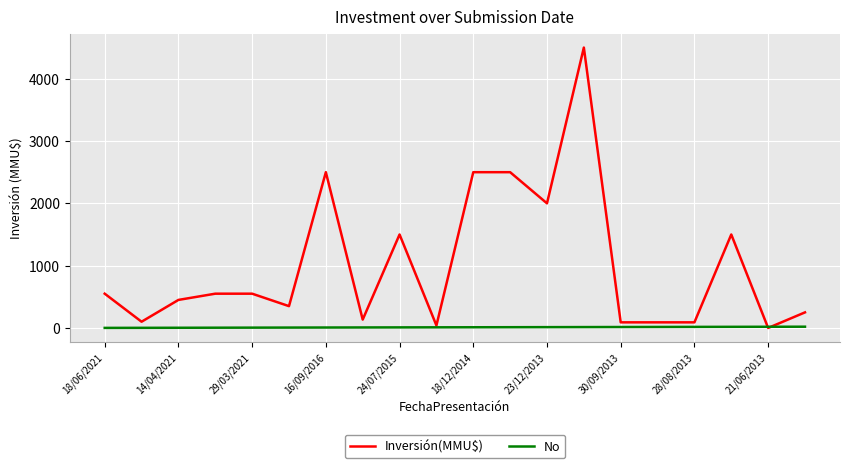

What is the maximum value shown in the chart?

4500